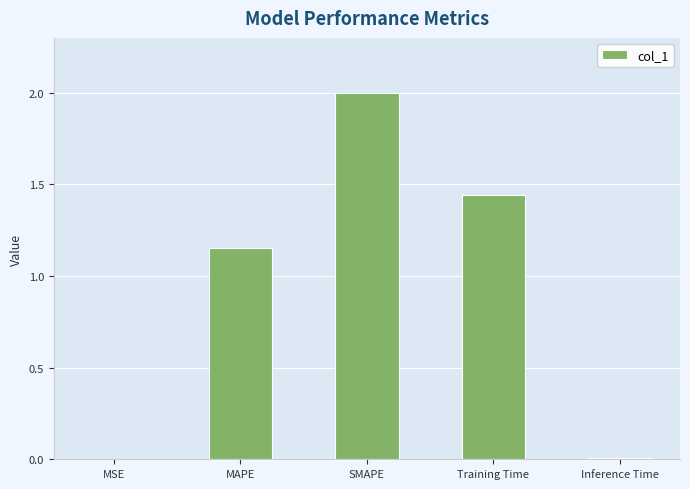

Between SMAPE and MAPE, which is larger?

SMAPE